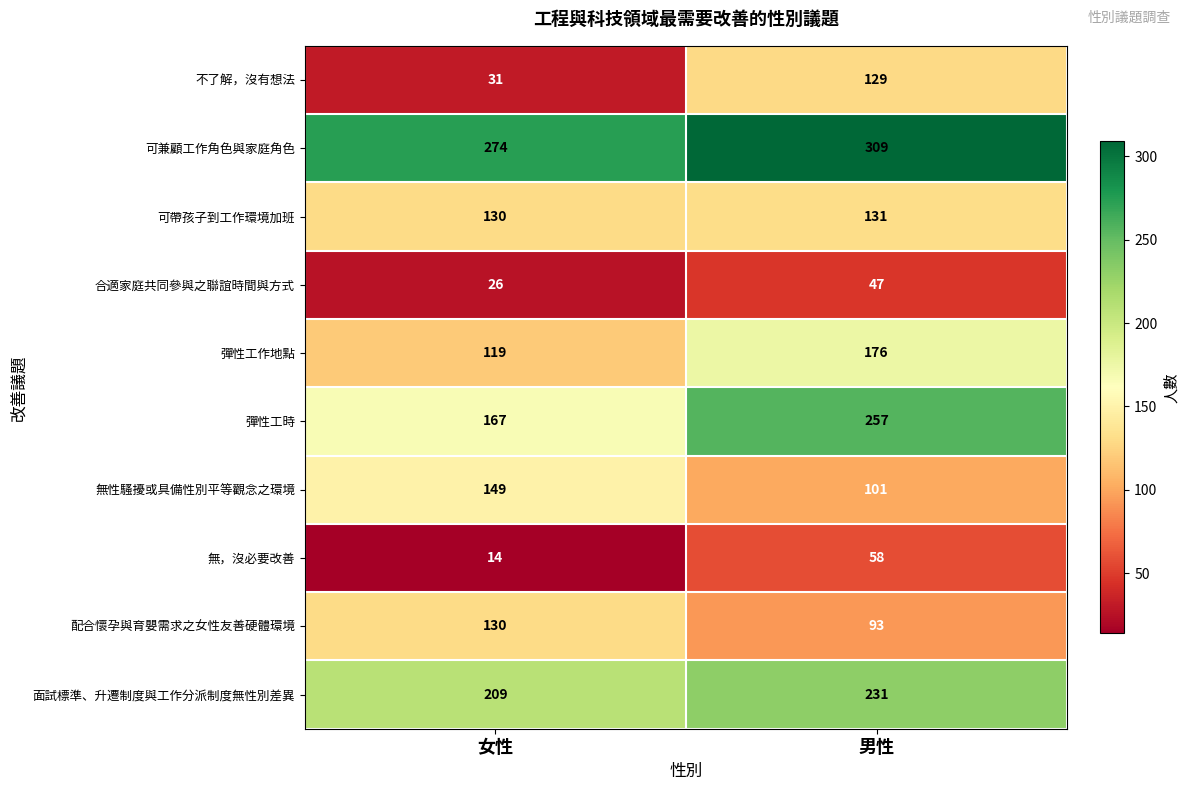

How many categories are shown in the chart?

2